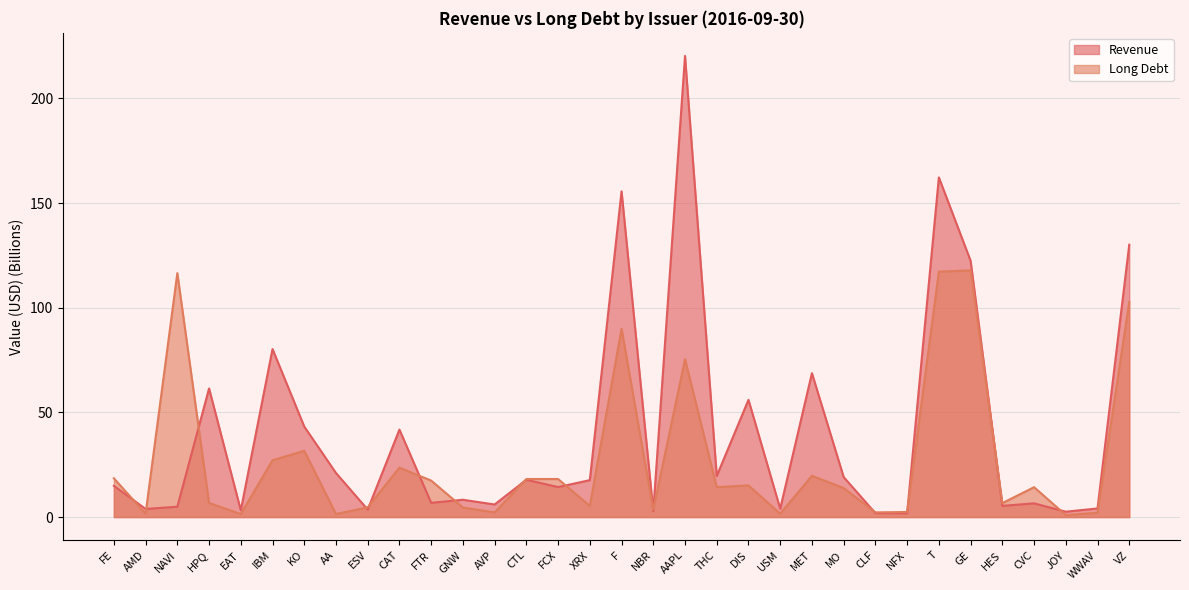

What is the spread (max minus min) of values at NFX?

0.6